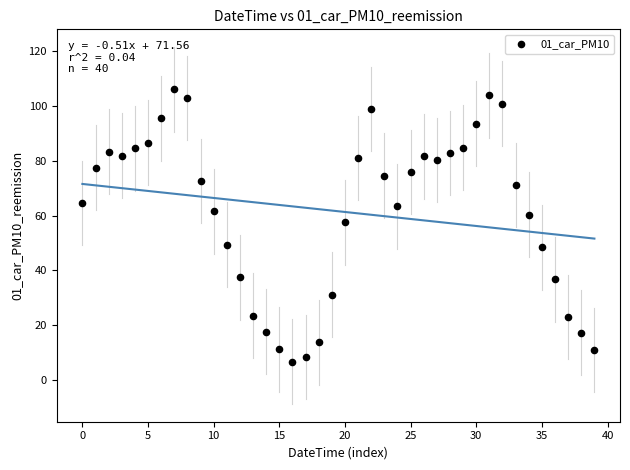

What Y value in the scatter plot is closest to 56?

57.5